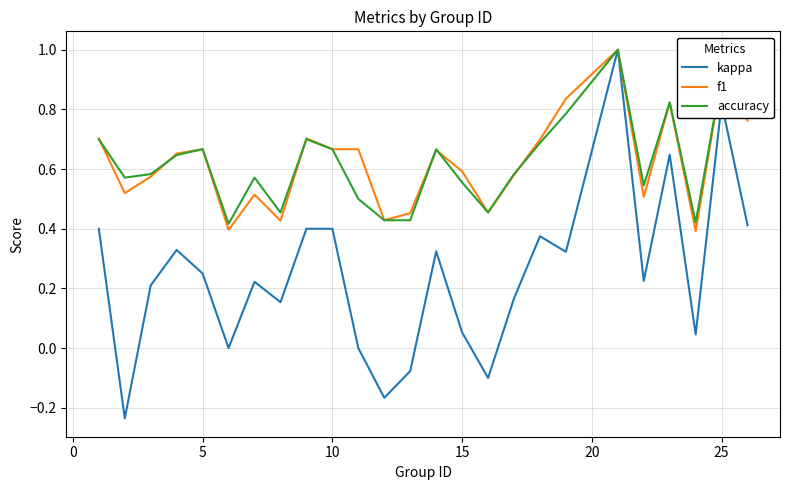

Which series has the widest spread of values?

kappa